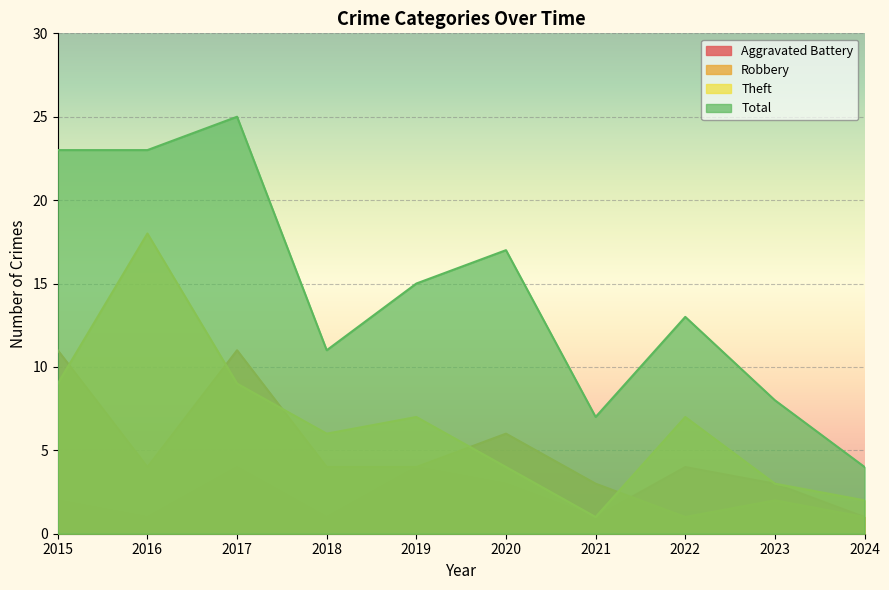

True or false: Total and Robbery cross at least once.

False